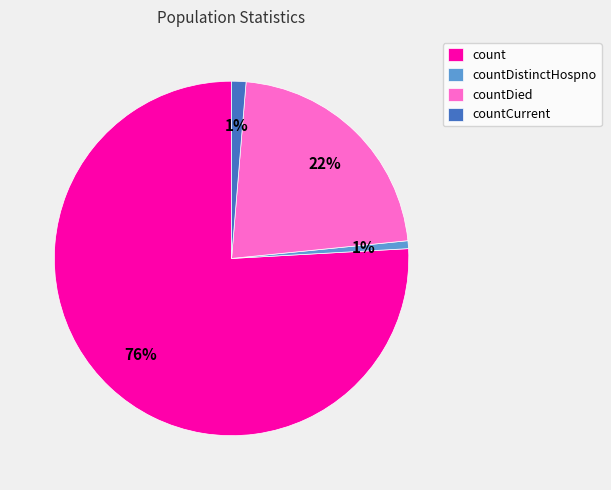

Combined, do count and countDistinctHospno account for over 50%?

Yes